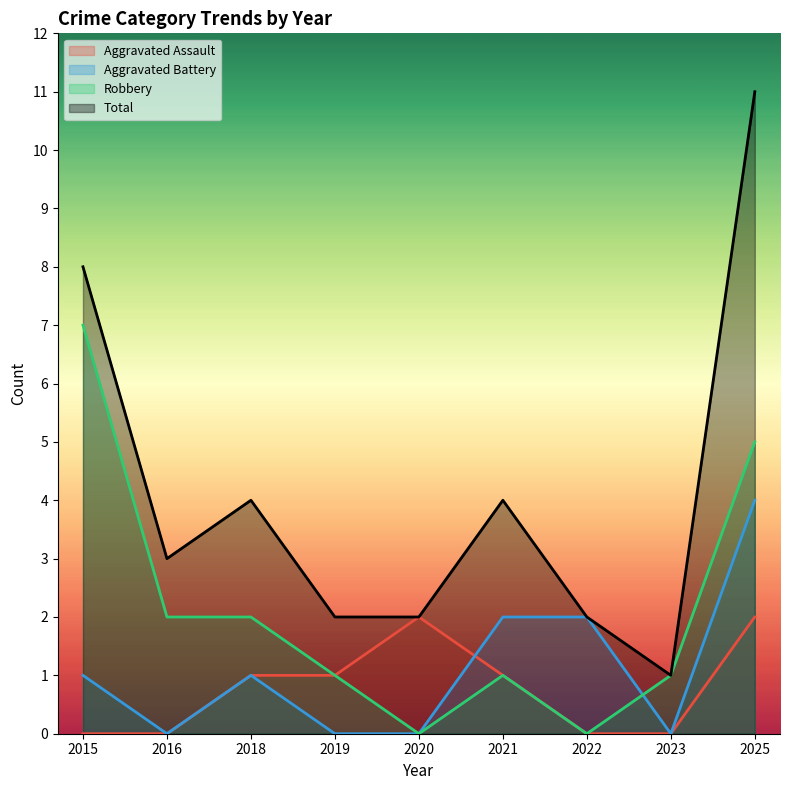

How many Aggravated Battery values are between 0 and 2?

8